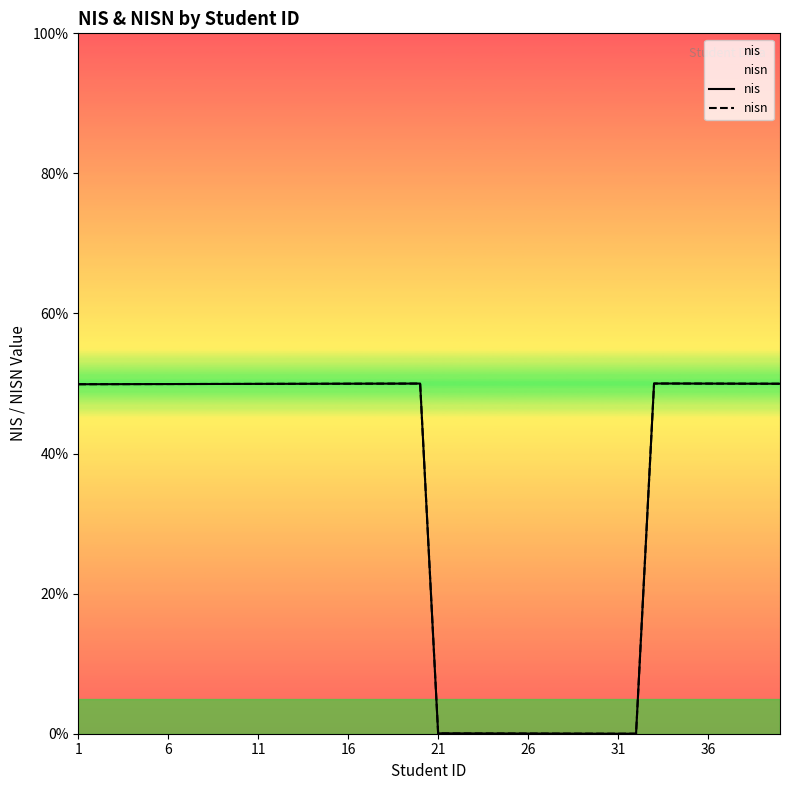

At 36, list the series in order from smallest to largest.

nis, nisn